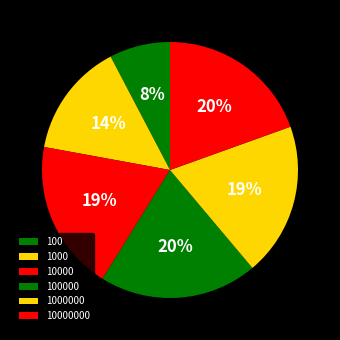

To the nearest percent, what is the difference between the 10000000 and 100 slice percentages?

12%